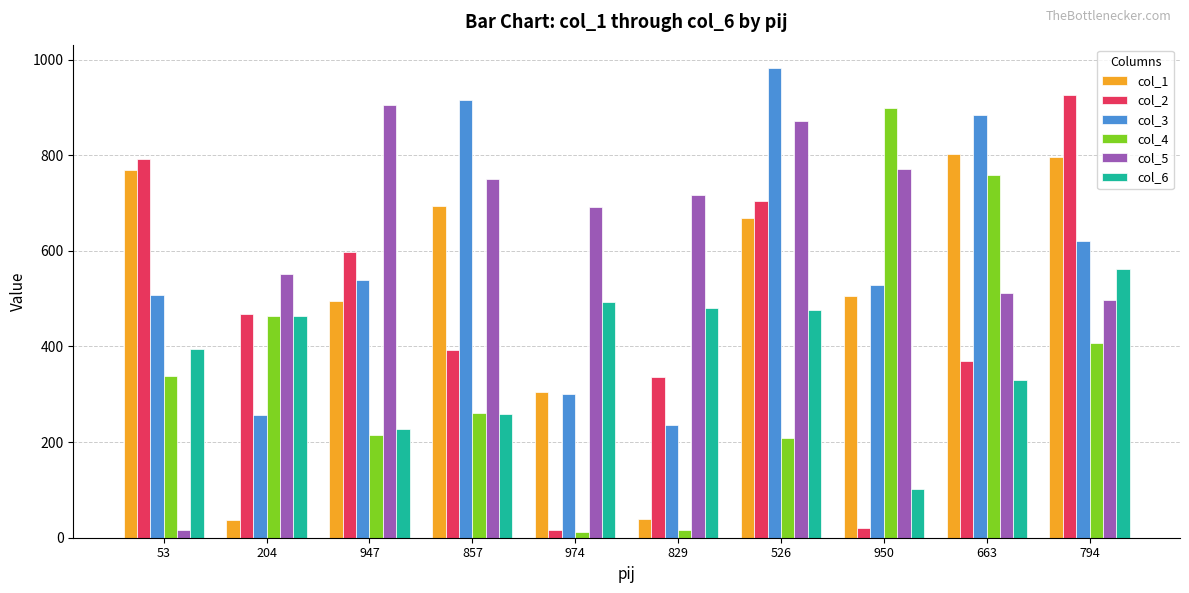

The col_5 series shows 17 at 53. True or false?

True